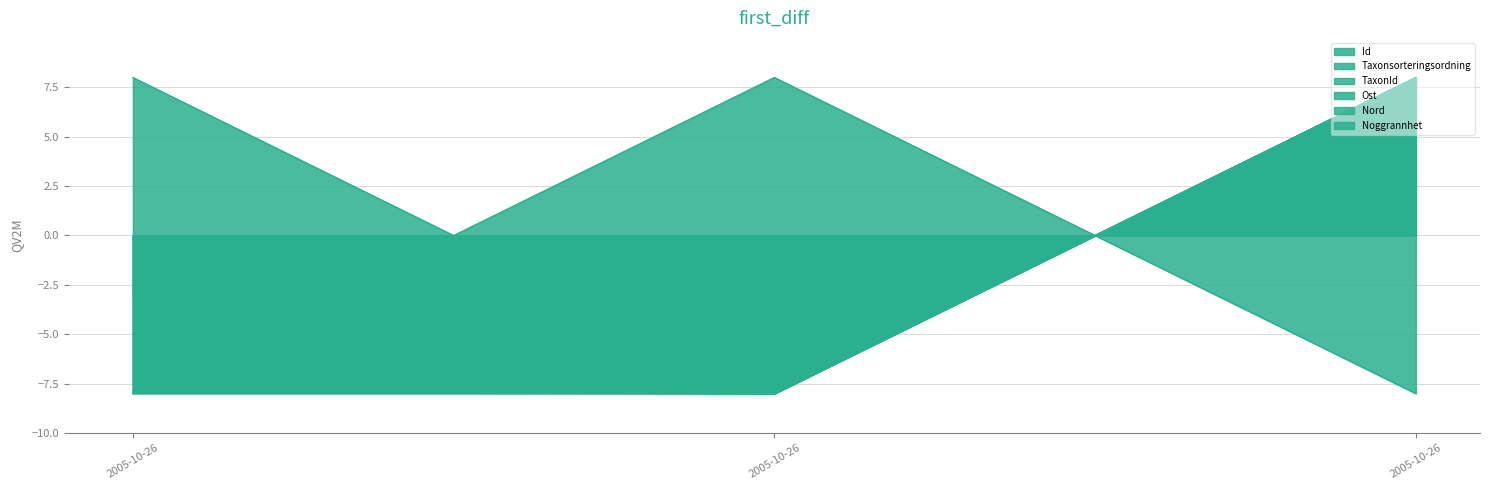

Rank the series by their maximum value, from highest to lowest.

Id, Taxonsorteringsordning, TaxonId, Ost, Nord, Noggrannhet